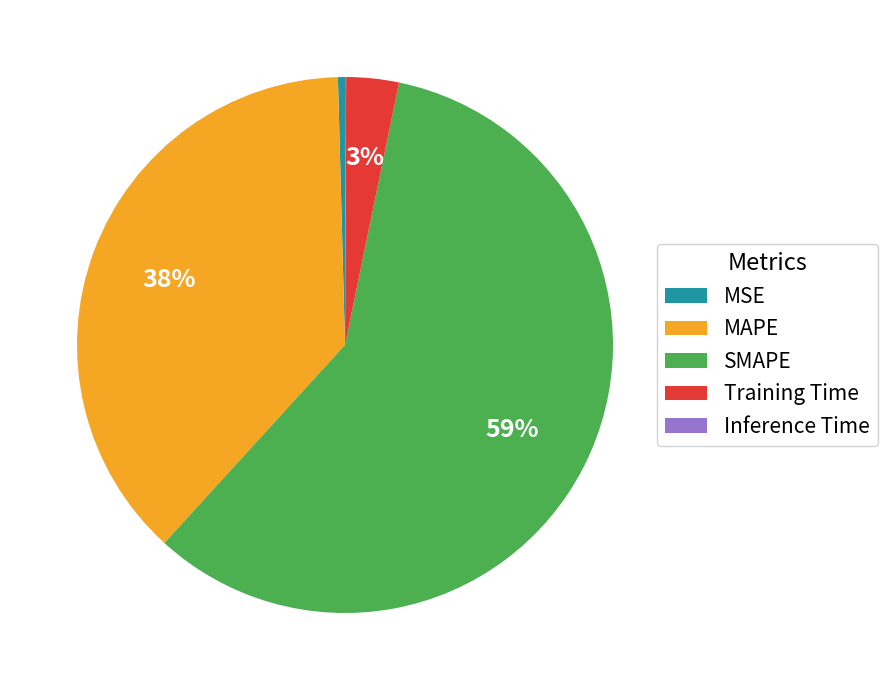

Is there any slice that represents more than half of the pie?

Yes